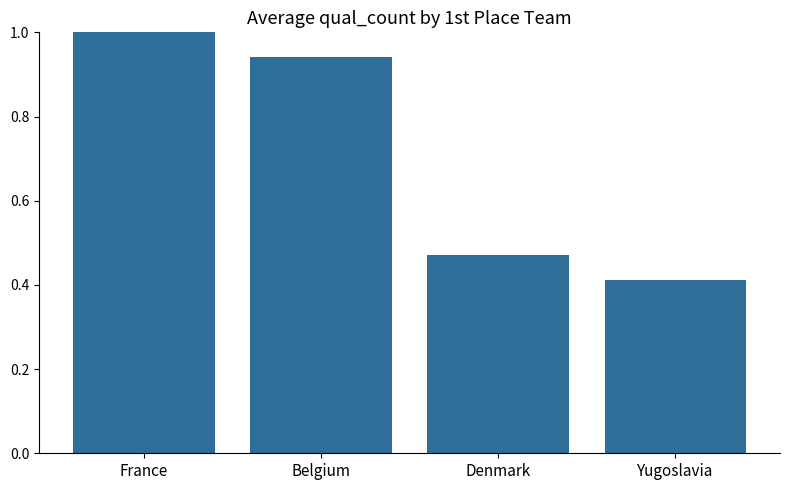

Is it true that the value at Denmark is 0.8?

False